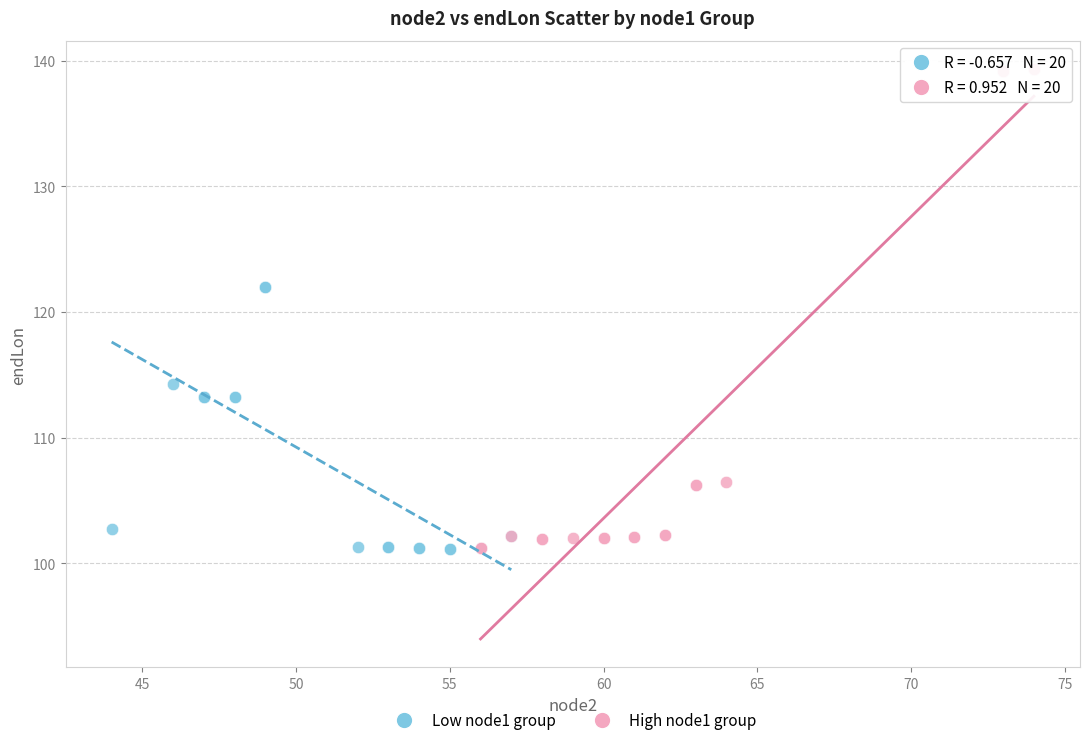

Which series reaches the maximum Y coordinate?

High node1 group